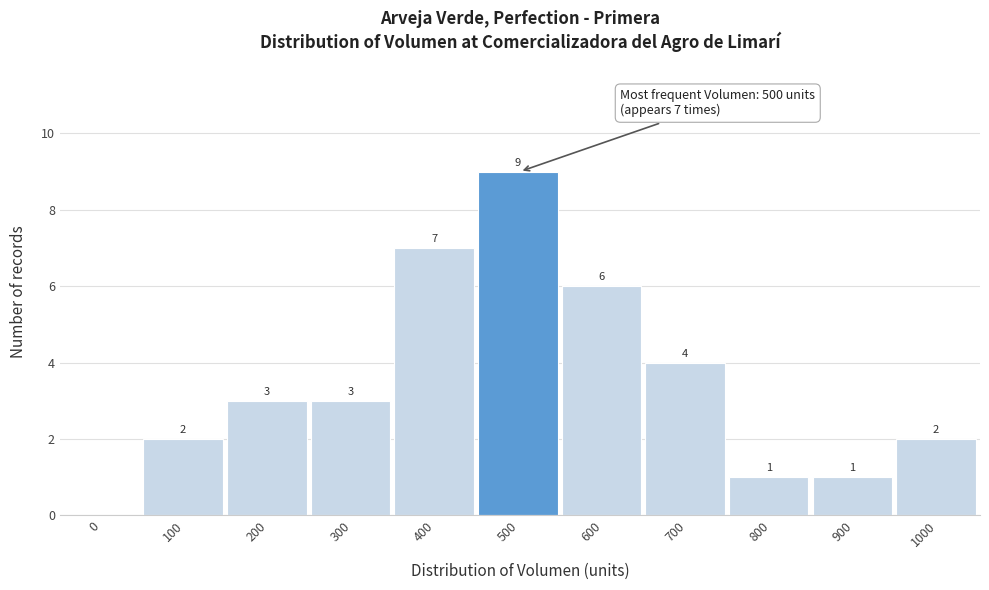

Reading left to right, list all the values displayed in this chart.

0=0	100=2	200=3	300=3	400=7	500=9	600=6	700=4	800=1	900=1	1000=2